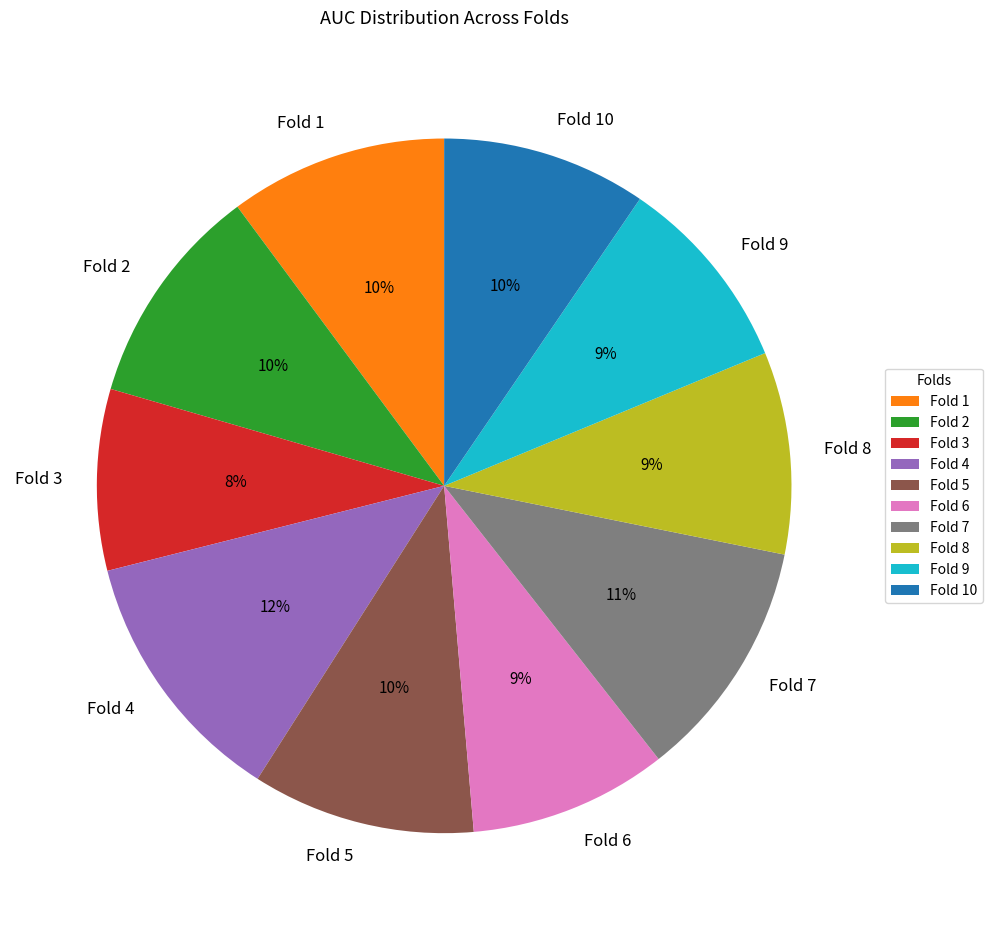

The Fold 5 slice represents 1% of the pie. True or false?

False